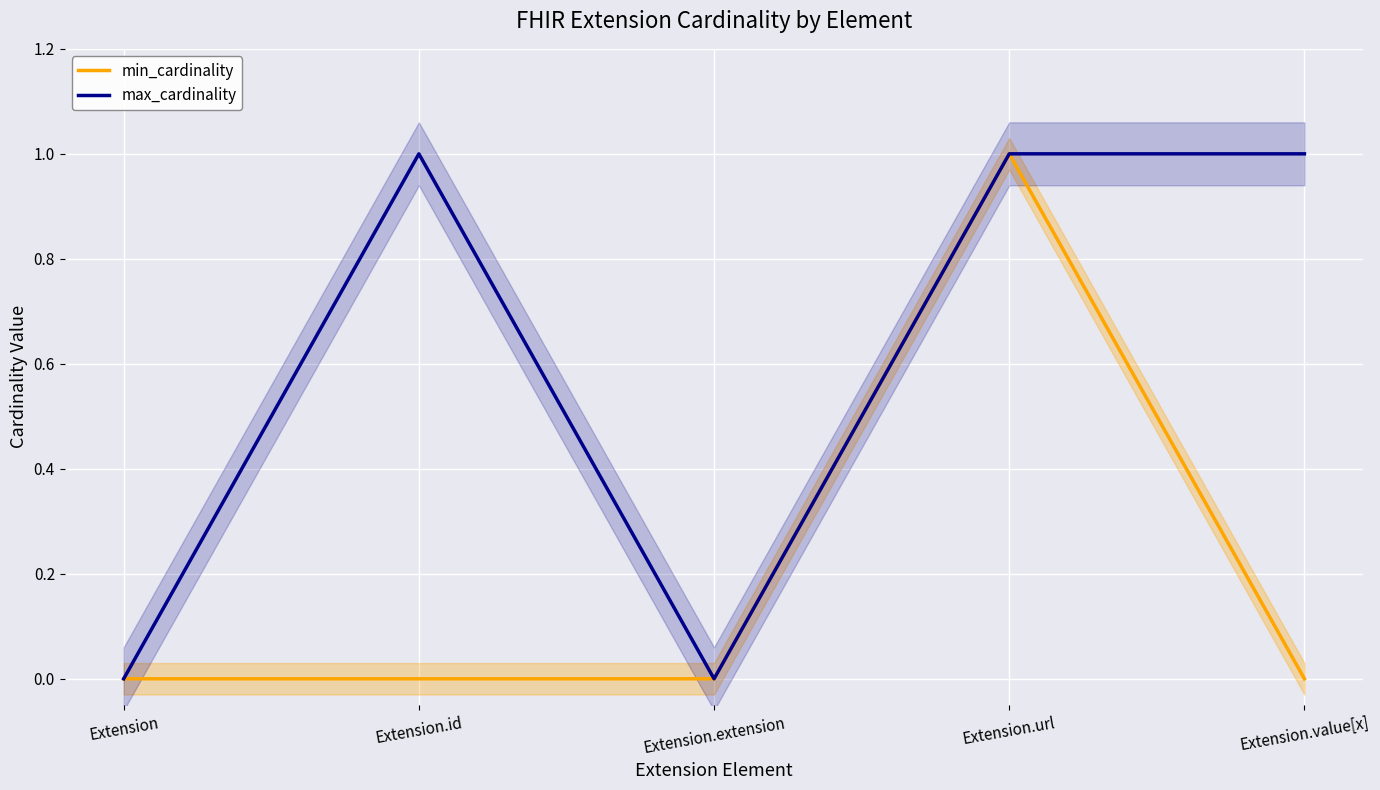

How many values in max_cardinality are above zero?

3